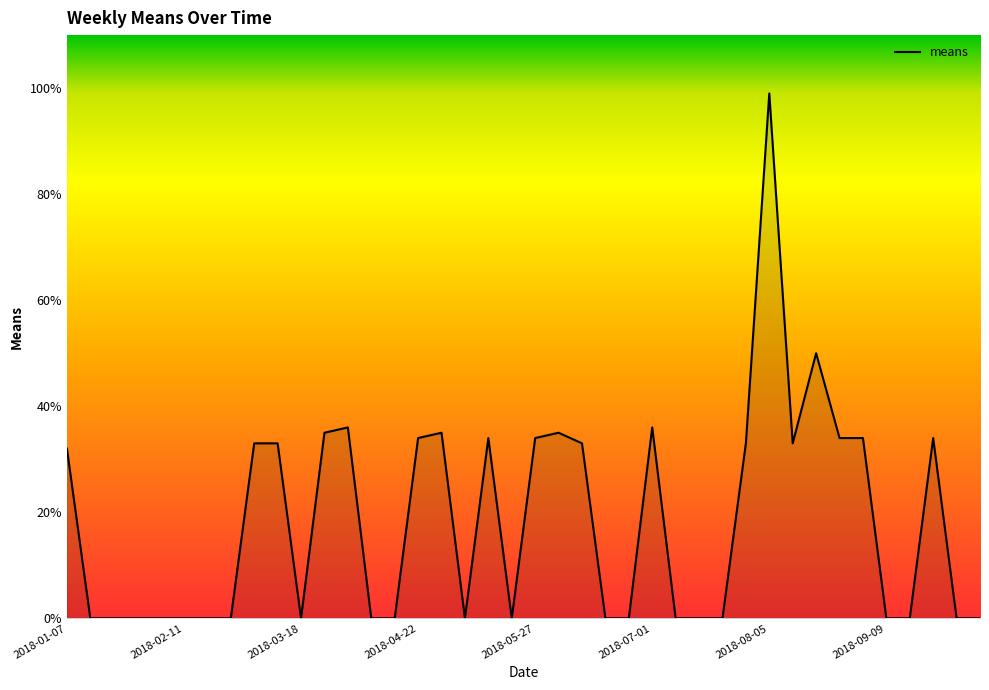

What is the difference between the maximum and minimum values?

99